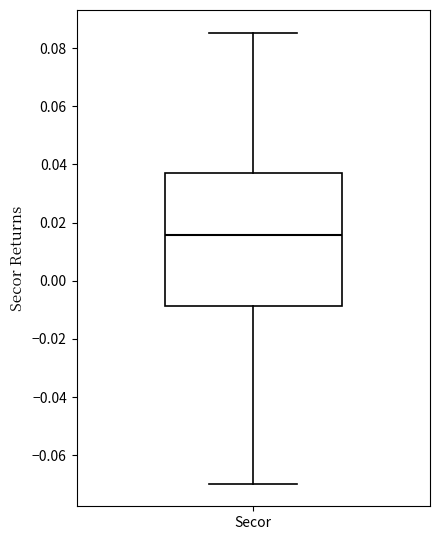

Read this box plot against the y-axis: the position of the median line, the range covered by the box, and the ends of both whiskers. The values are not printed on the chart, so give them approximately, as read against the axis.

median 0.016, box -0.008 to 0.036, whiskers -0.070 to 0.086